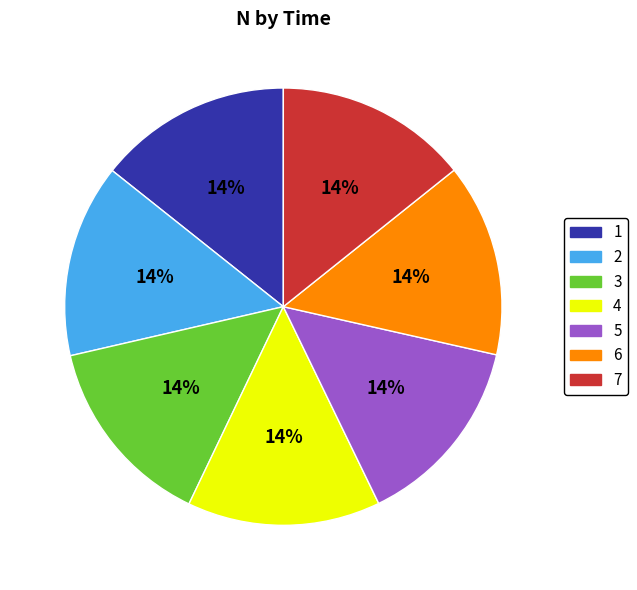

What percentage is the 1 slice, to the nearest percent?

14%